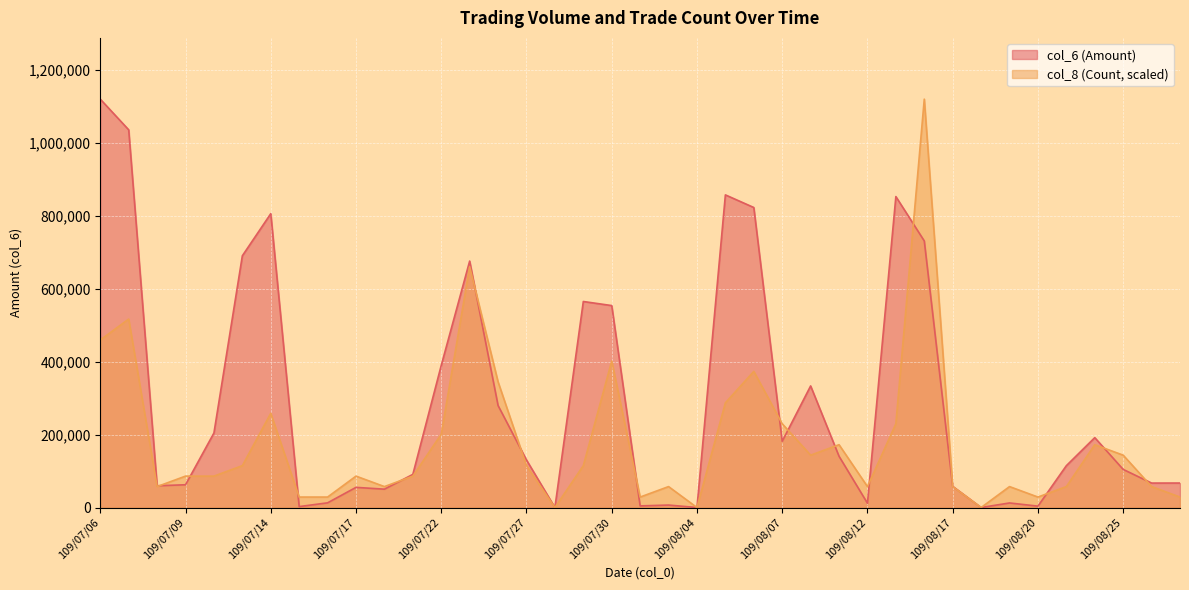

In col_8 (Count), how many points are lower than both neighbors (excluding endpoints)?

9